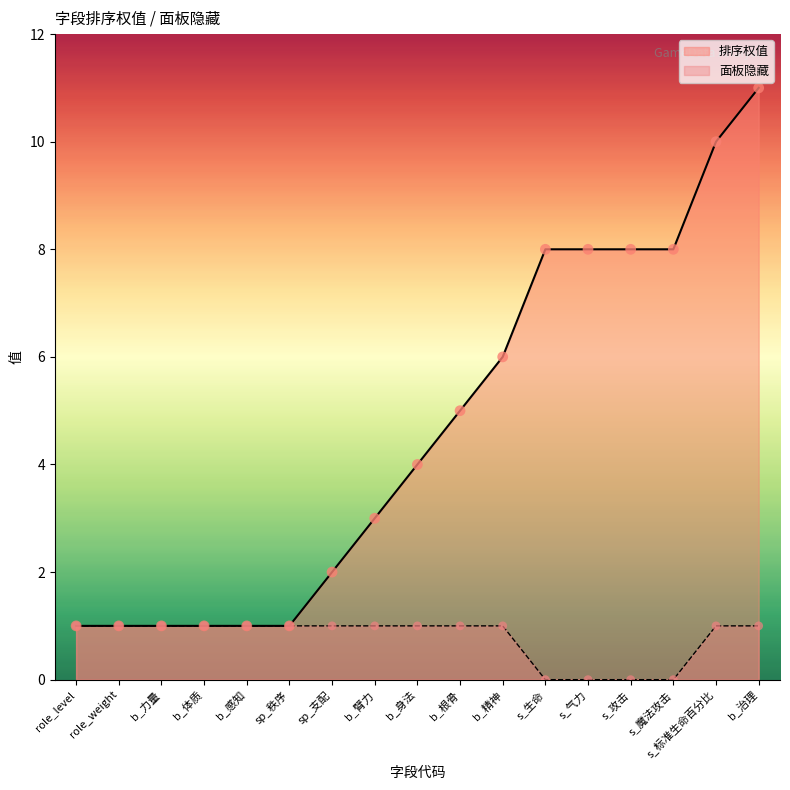

Is the value of 排序权值 at b_身法 greater than the value of 面板隐藏 at b_根骨?

Yes